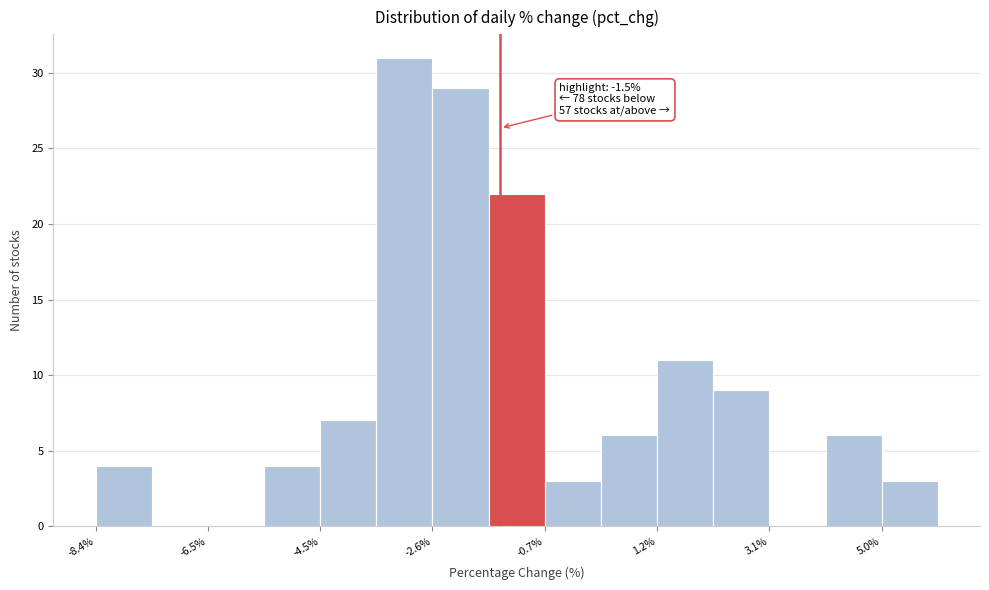

Over which range of the x-axis is the bar tallest?

-3.6 to -2.6